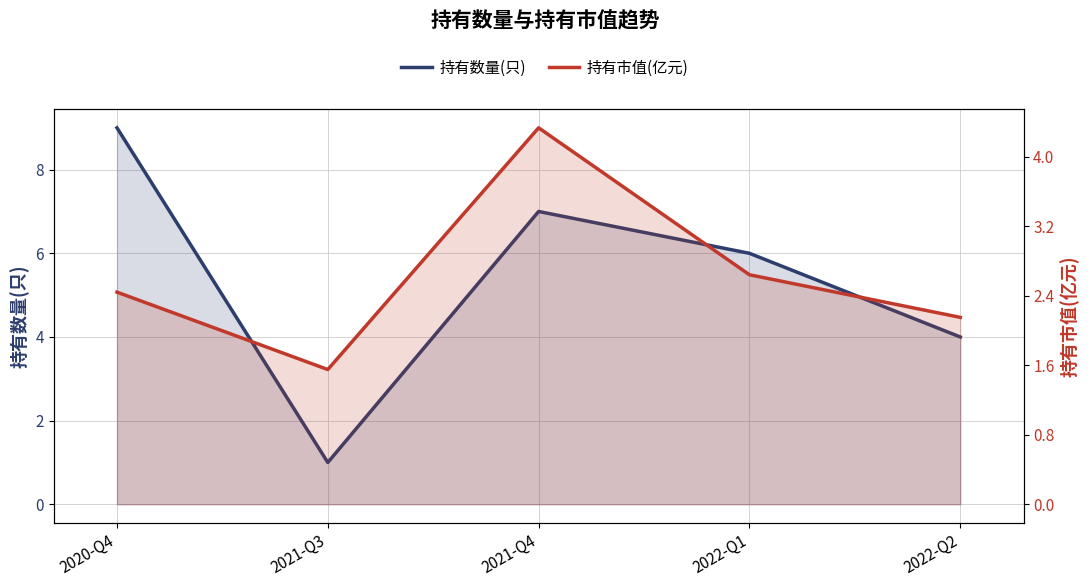

How many distinct data groups are displayed?

2